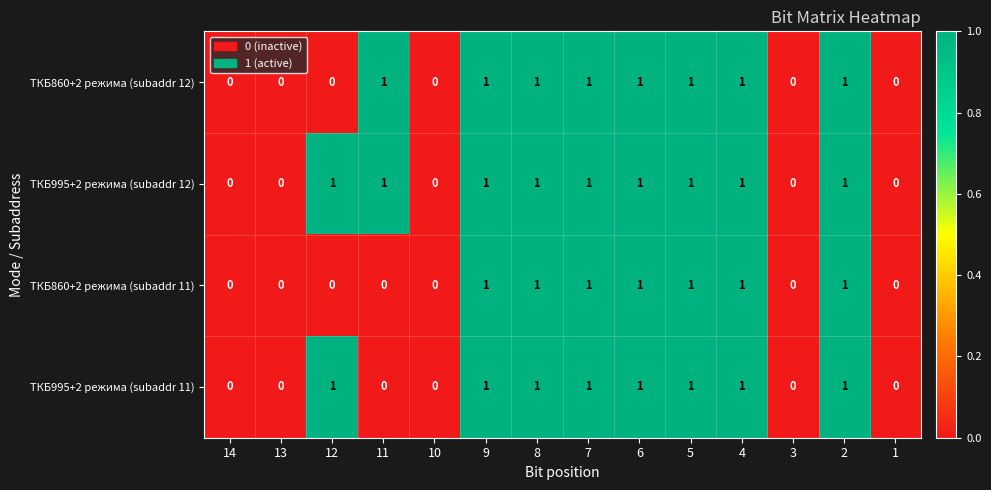

The value of ТКБ860+2 режима (subaddr 12) at 14 is 0. True or false?

True